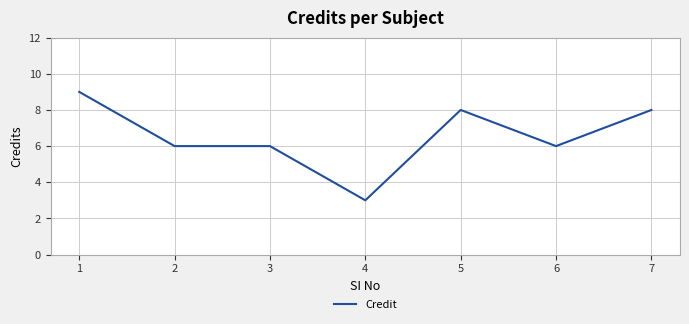

Does the chart display data point markers on the line(s)?

No